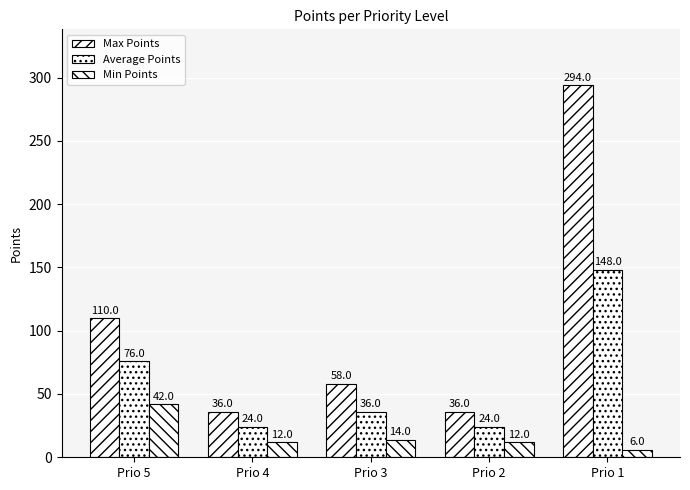

How many values in the Min Points series are below 12?

1